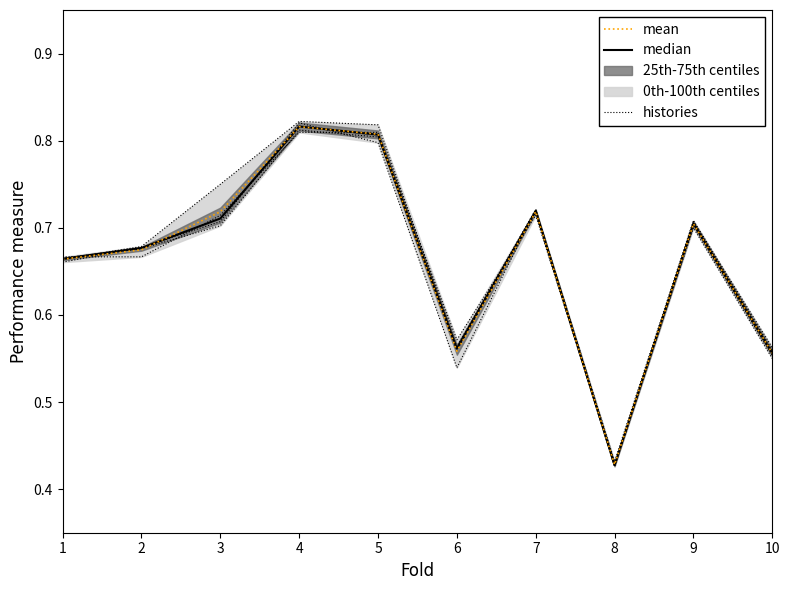

True or false: mean has a value of 1.3 at 4.

False